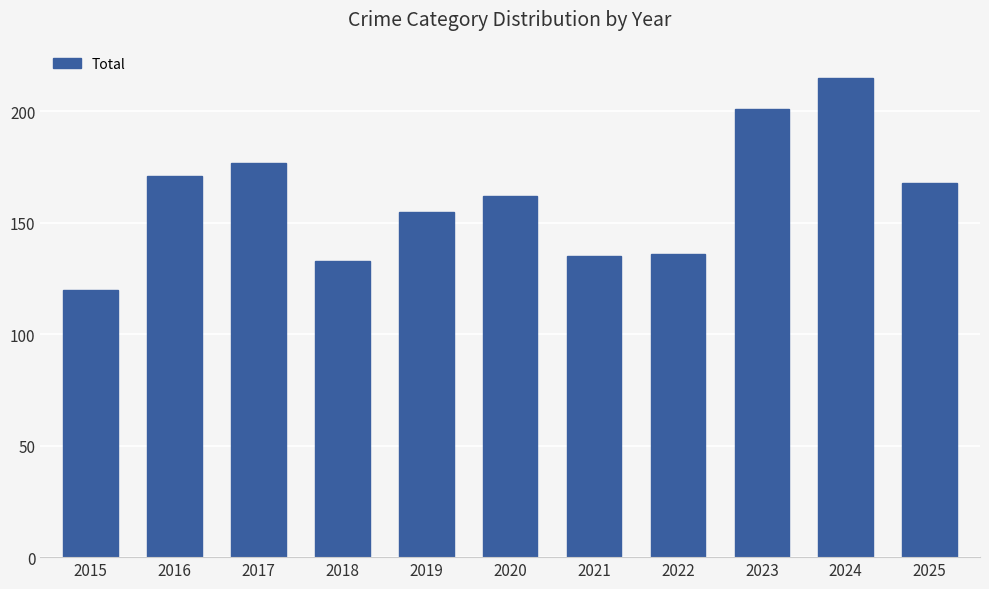

True or false: the data shows 171 at 2016.

True